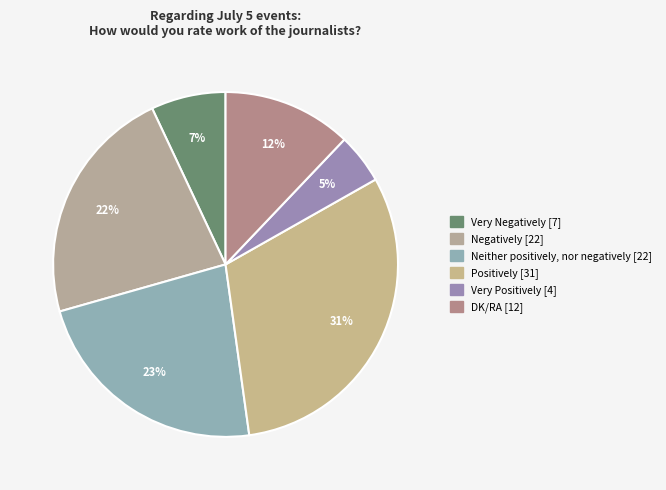

To the nearest percent, what is the difference between the largest and smallest slice percentages?

26%